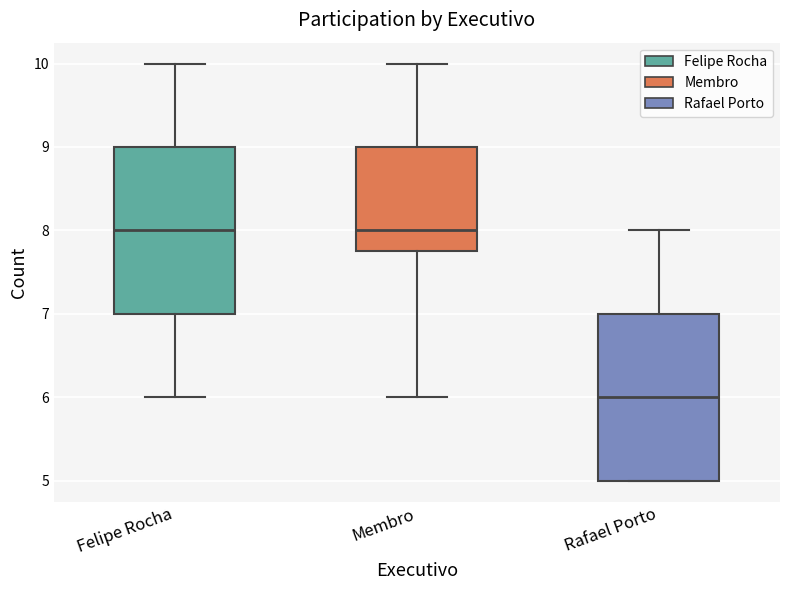

Reading left to right, transcribe this box plot: for each box, give where its median line is, the range the box spans, and where its two whiskers end, as read against the y-axis. The values are not printed on the chart, so give them approximately, as read against the axis.

Felipe Rocha: median 8.0, box 7.0 to 9.0, whiskers 6.0 to 10.0
Membro: median 8.0, box 7.8 to 9.0, whiskers 6.0 to 10.0
Rafael Porto: median 6.0, box 5.0 to 7.0, whiskers 5.0 to 8.0